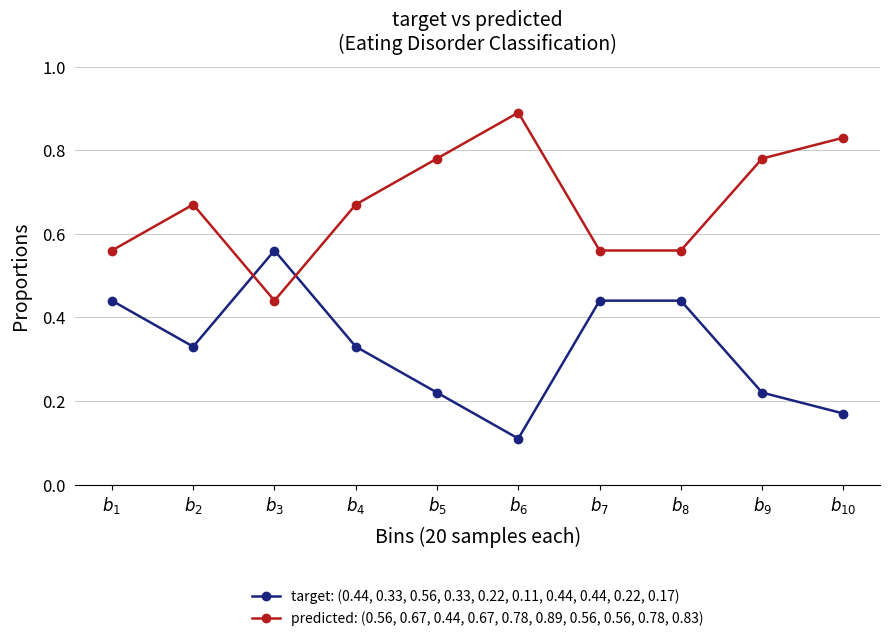

Where do target: (0.44, 0.33, 0.56, 0.33, 0.22, 0.11, 0.44, 0.44, 0.22, 0.17) and predicted: (0.56, 0.67, 0.44, 0.67, 0.78, 0.89, 0.56, 0.56, 0.78, 0.83) first cross each other?

$b_{2}$ and $b_{3}$